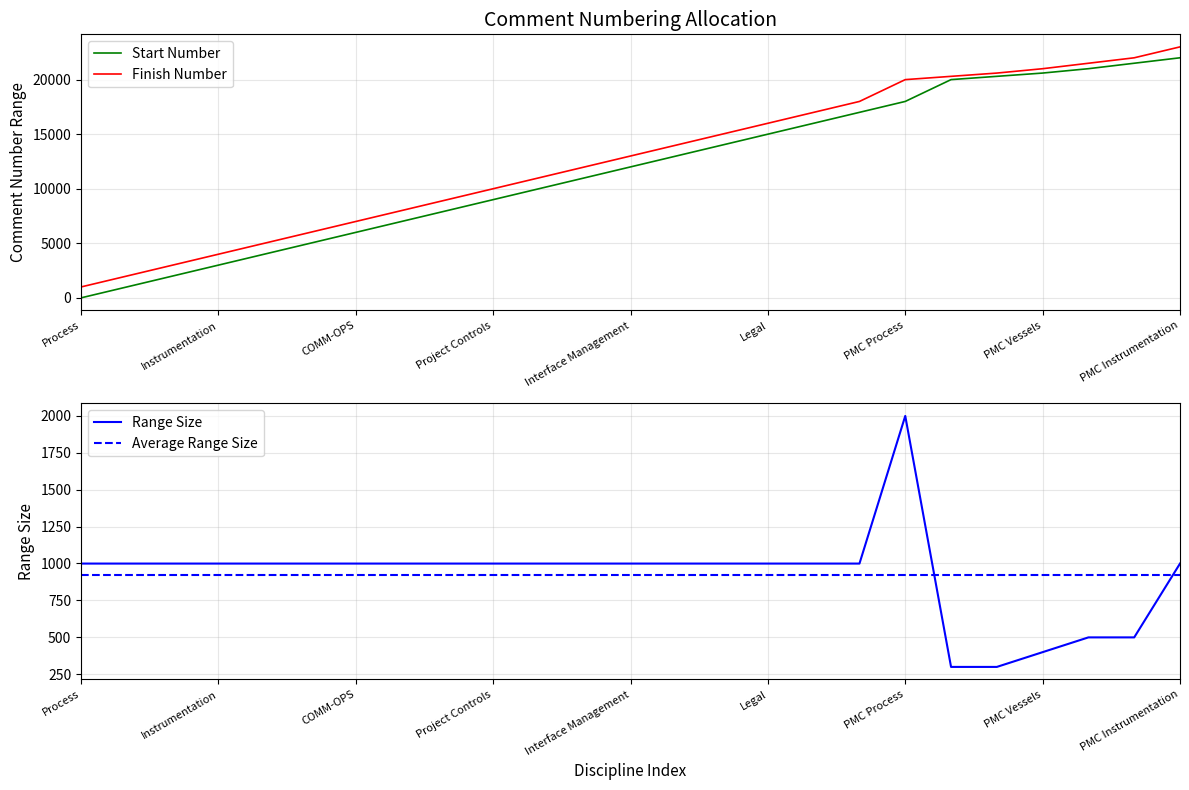

Does the chart have visible grid lines?

Yes